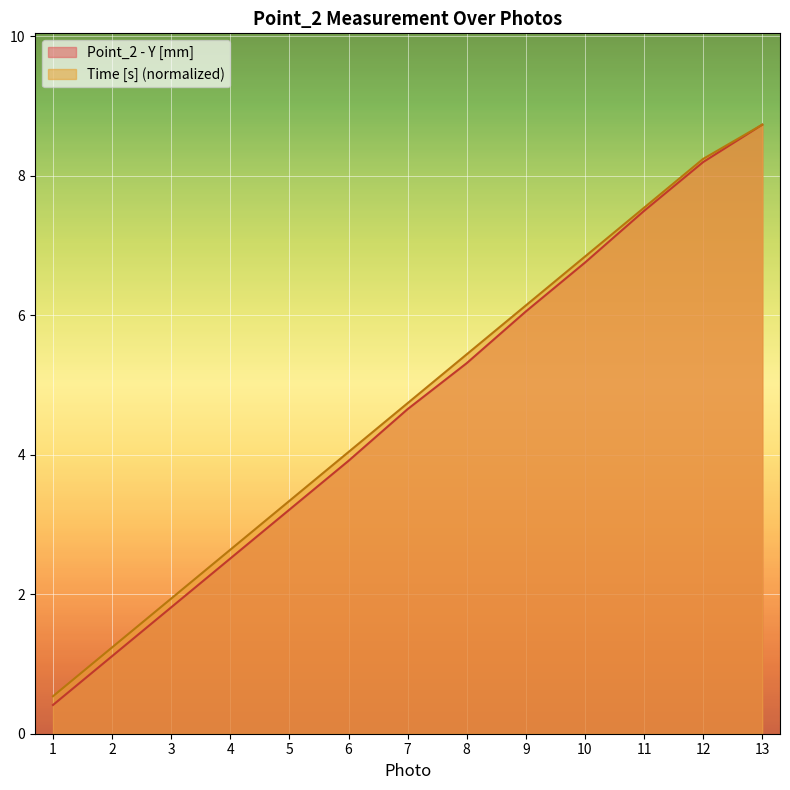

How many data points in Time [s] are less than 4?

5